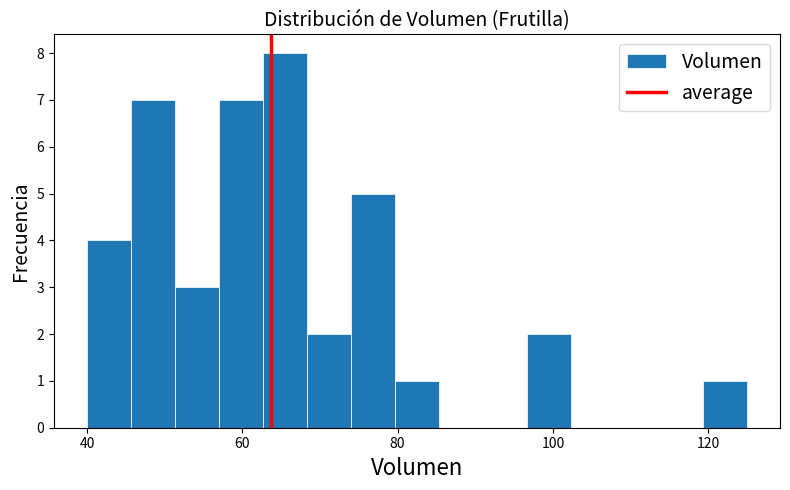

Around what value on the x-axis is the tallest bar? Give the approximate position of its centre, as read against the axis.

66